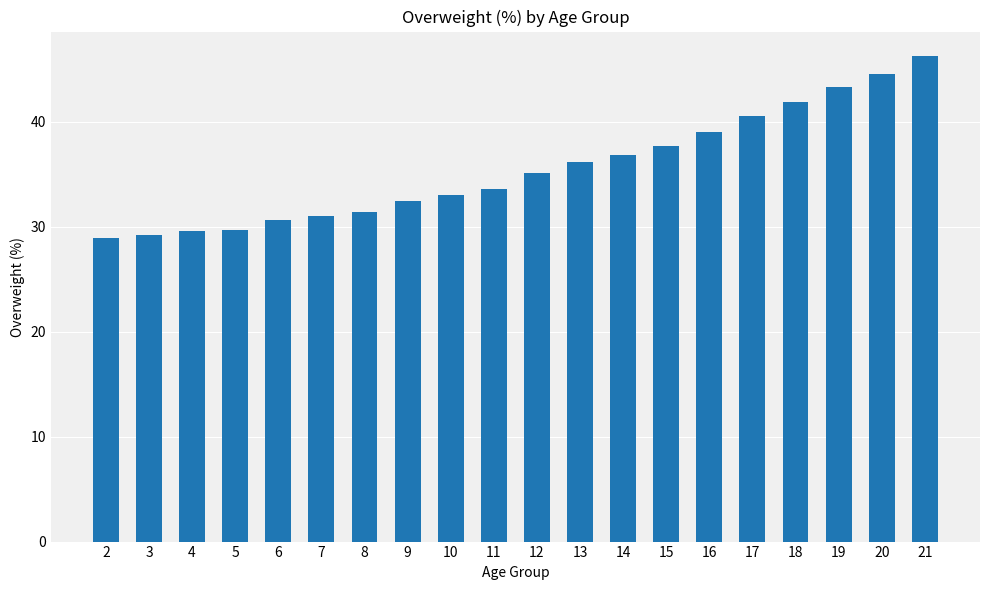

How many values are below 35?

10